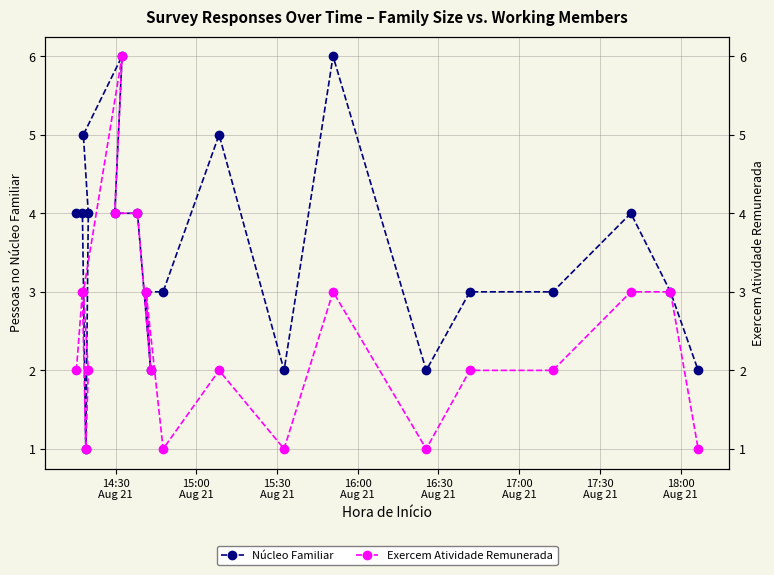

Reading left to right, extract all data points from this chart.

Núcleo Familiar: 4	4	1	4	5	6	4	4	2	3	3	5	2	6	2	3	3	4	3	2
Exercem Atividade Remunerada: 2	3	1	2	3	6	4	4	2	3	1	2	1	3	1	2	2	3	3	1